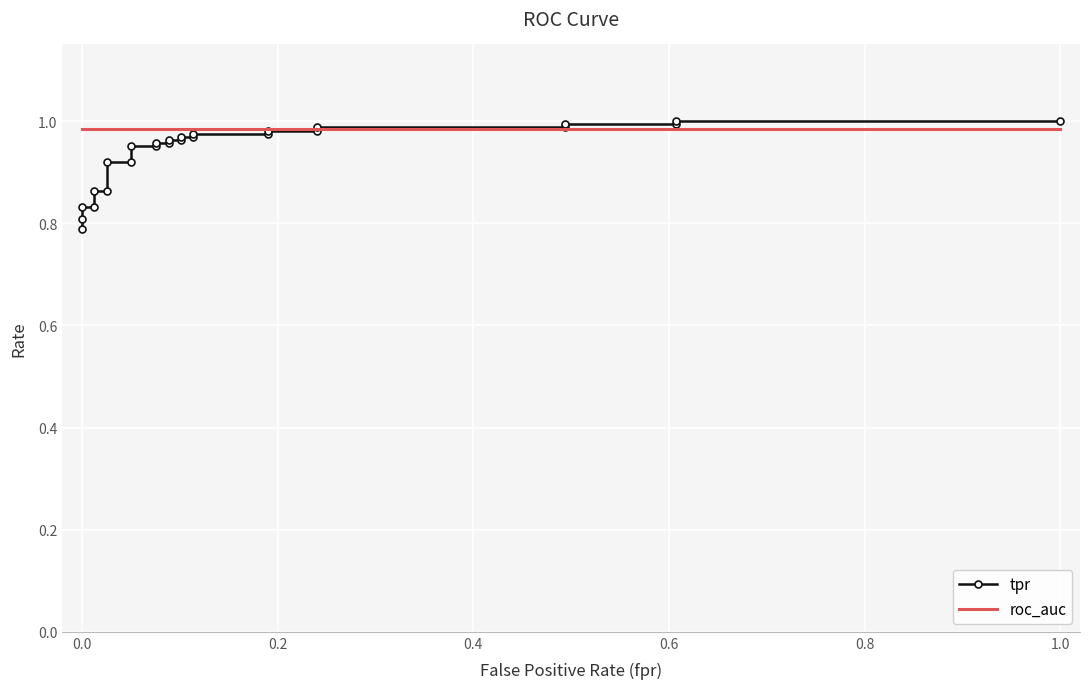

List the series in order of their peak value, lowest first.

roc_auc, tpr